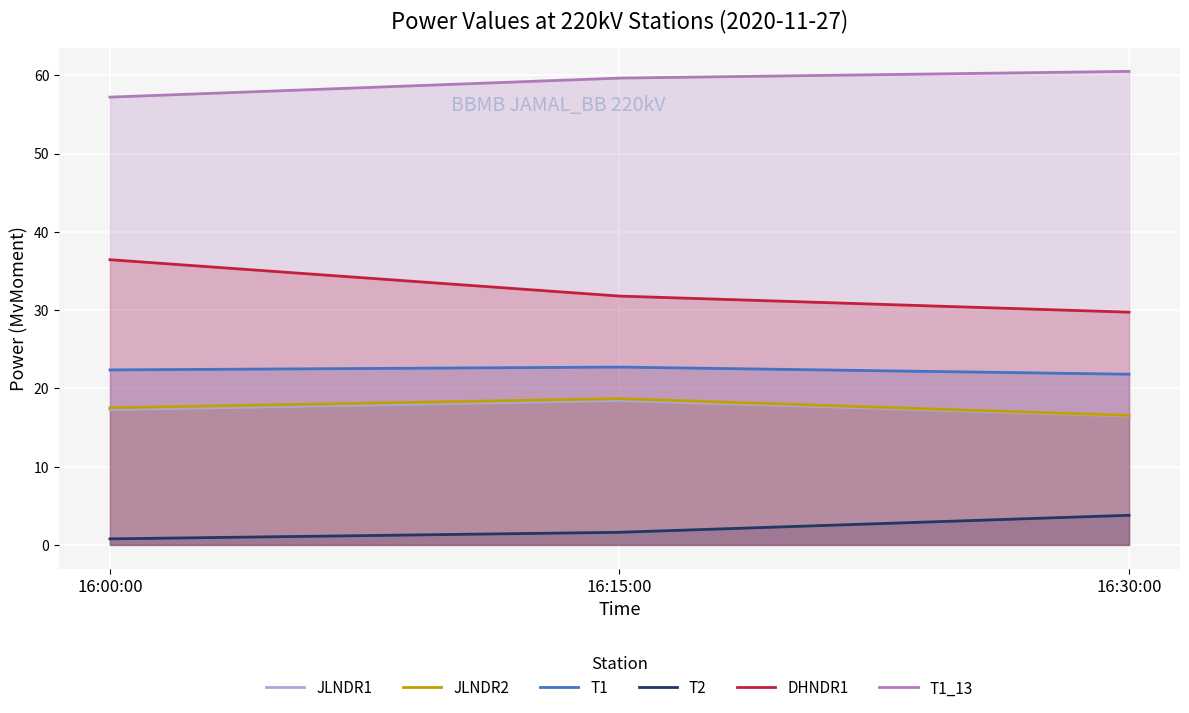

What is the label of the 3rd point from the right?

16:00:00